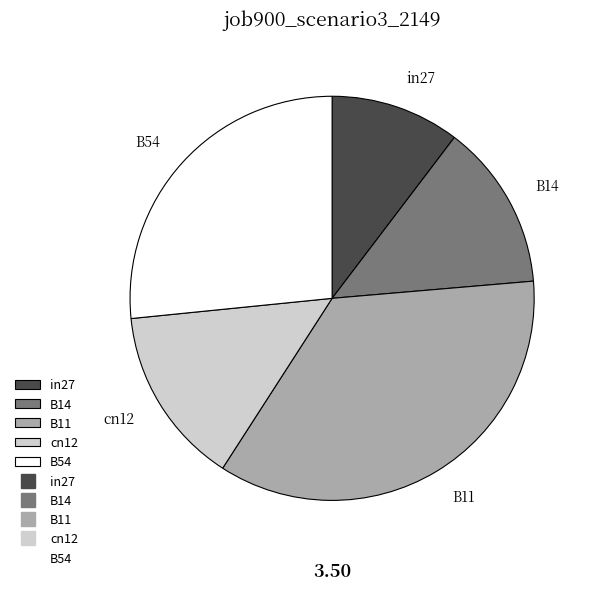

Rank the categories by value from highest to lowest.

B11, B54, cn12, B14, in27